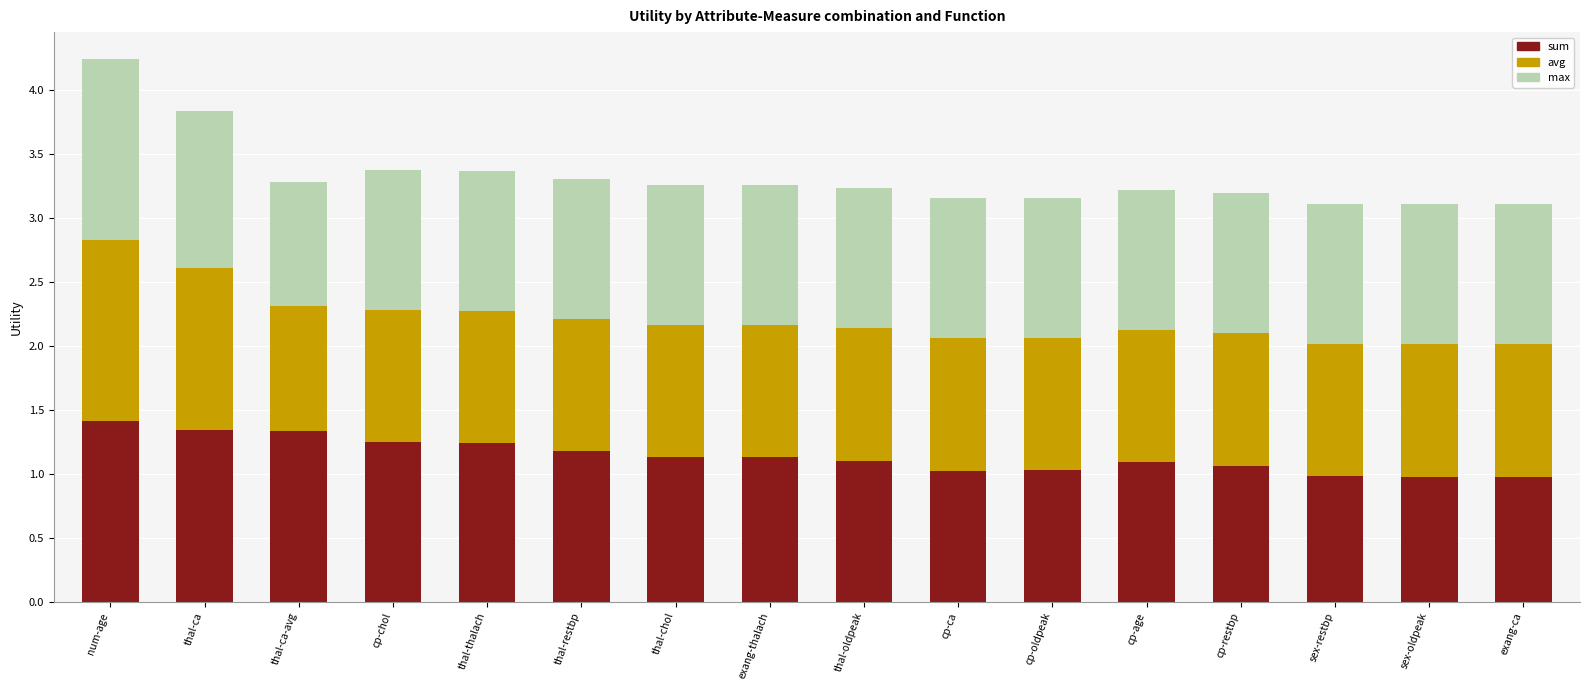

What is the sum of the sum values at cp-oldpeak and thal-thalach?

2.3